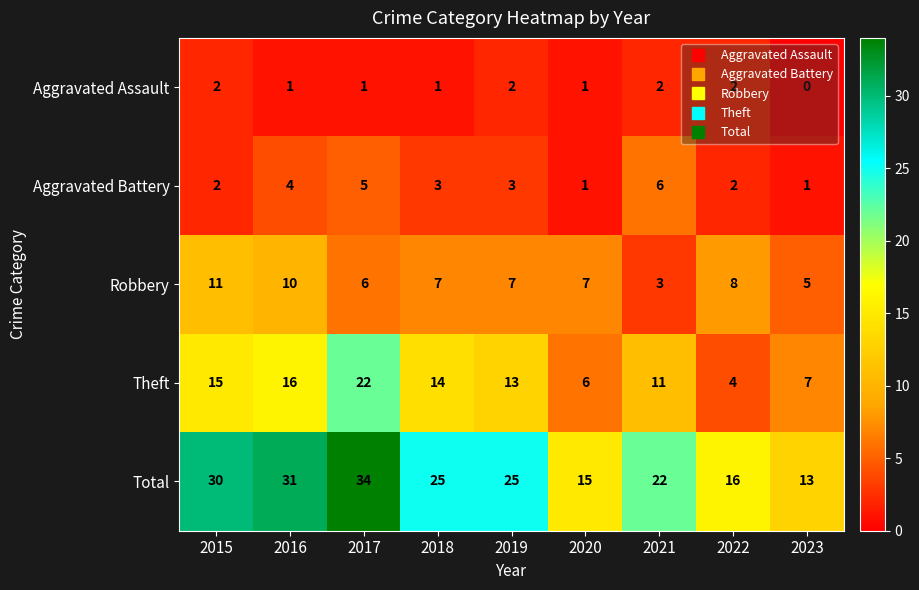

At which label is Theft closest to 13?

2019